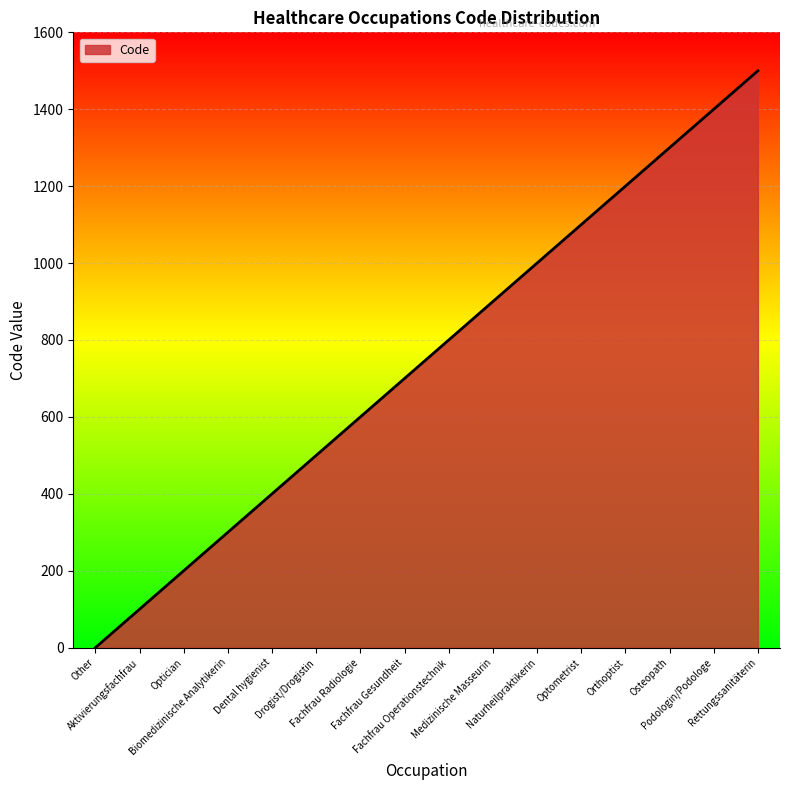

At which category does the chart reach its minimum across all series?

Other